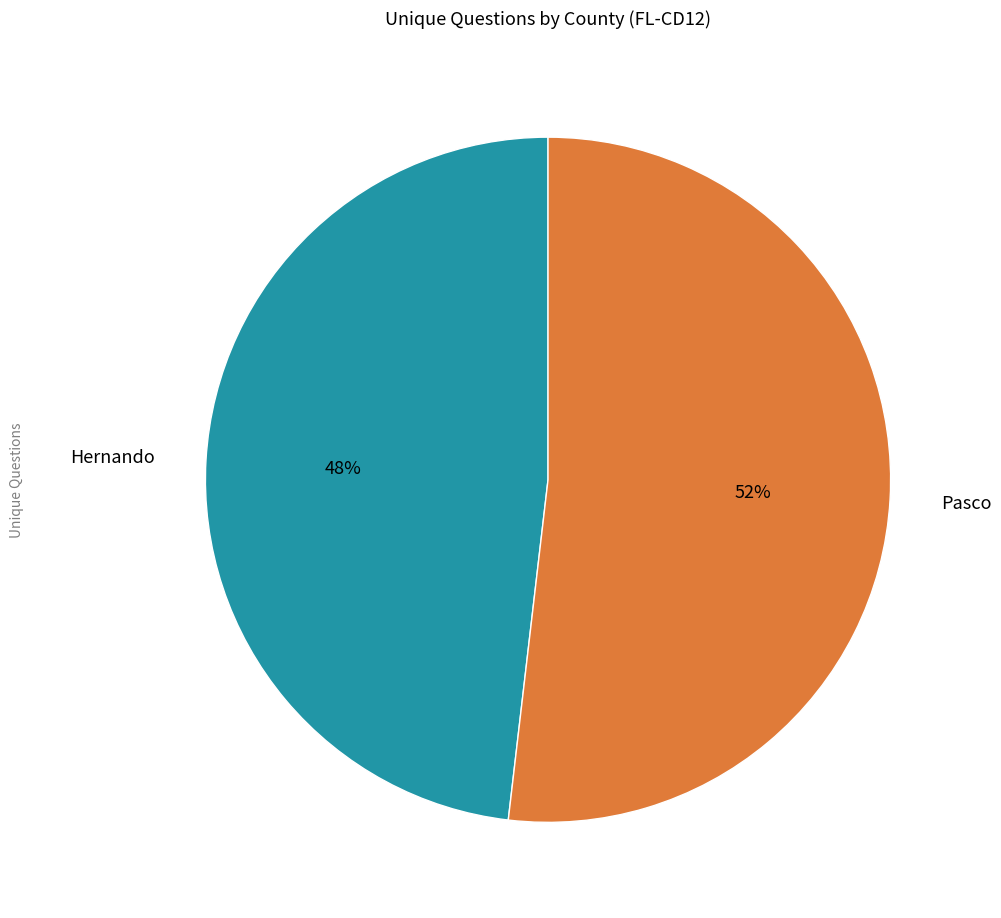

Combined, do Hernando and Pasco account for over 50%?

Yes